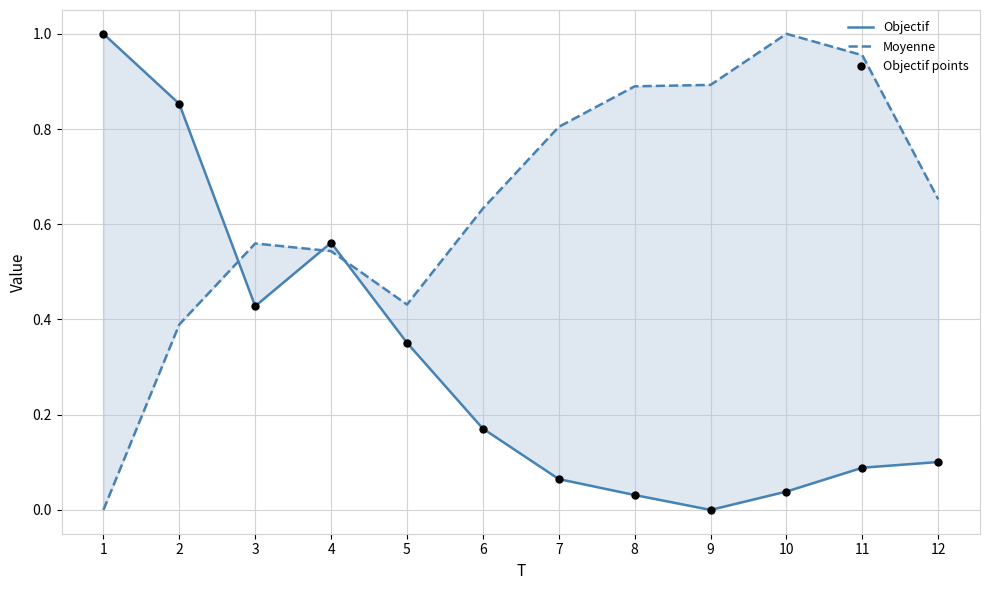

Which series contains the lowest Y value?

Objectif